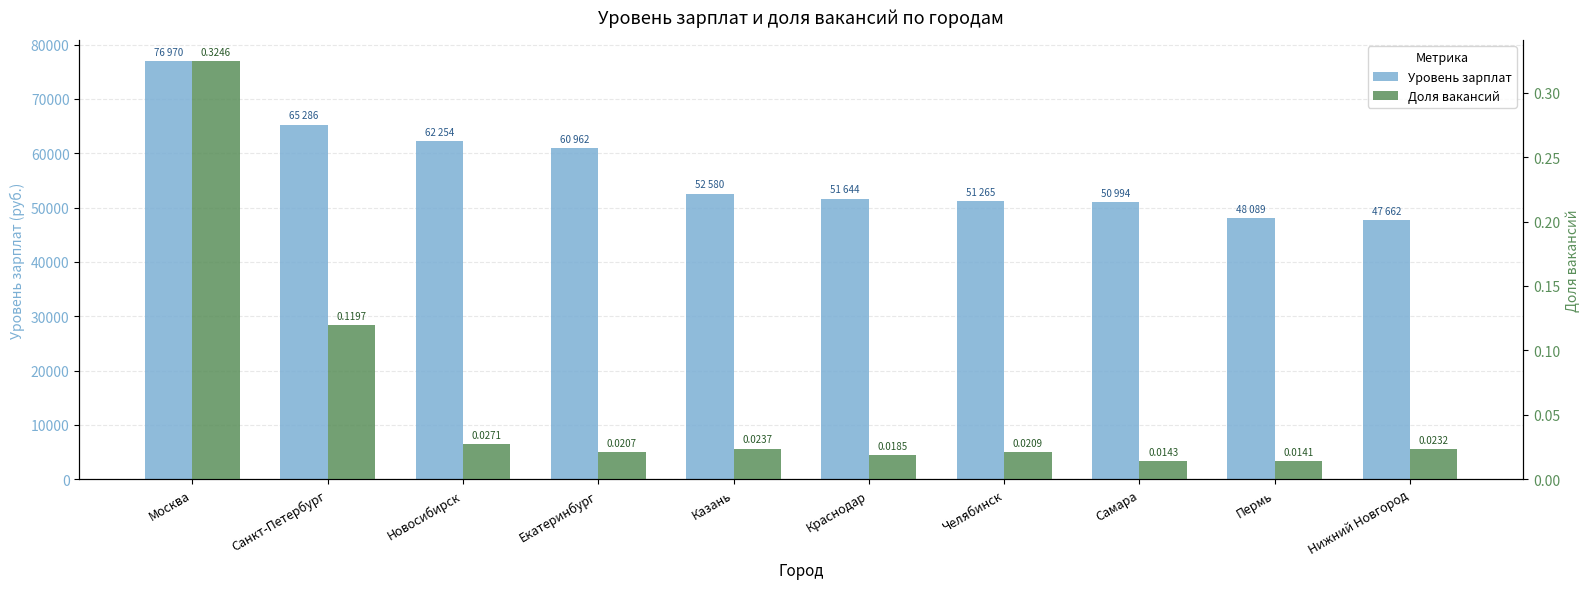

Rank the series by their average value, from highest to lowest.

Уровень зарплат, Доля вакансий